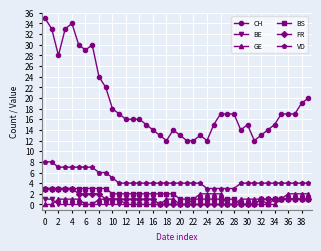

True or false: CH and FR intersect in this chart.

False